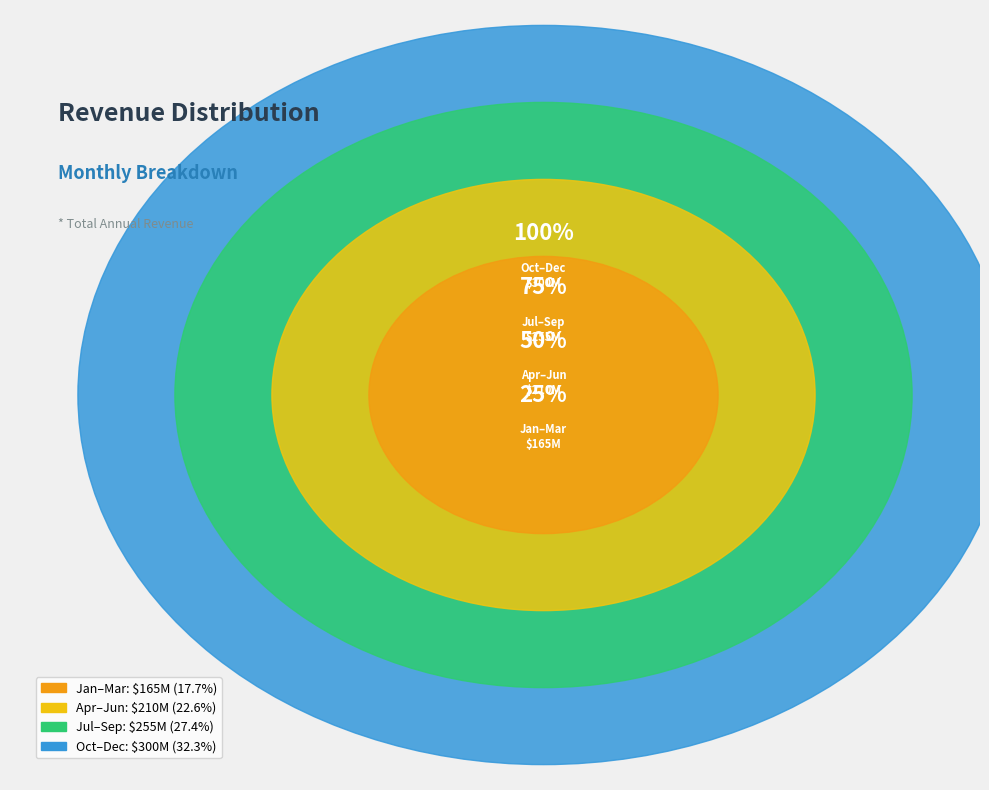

Is there a majority slice in this chart?

No